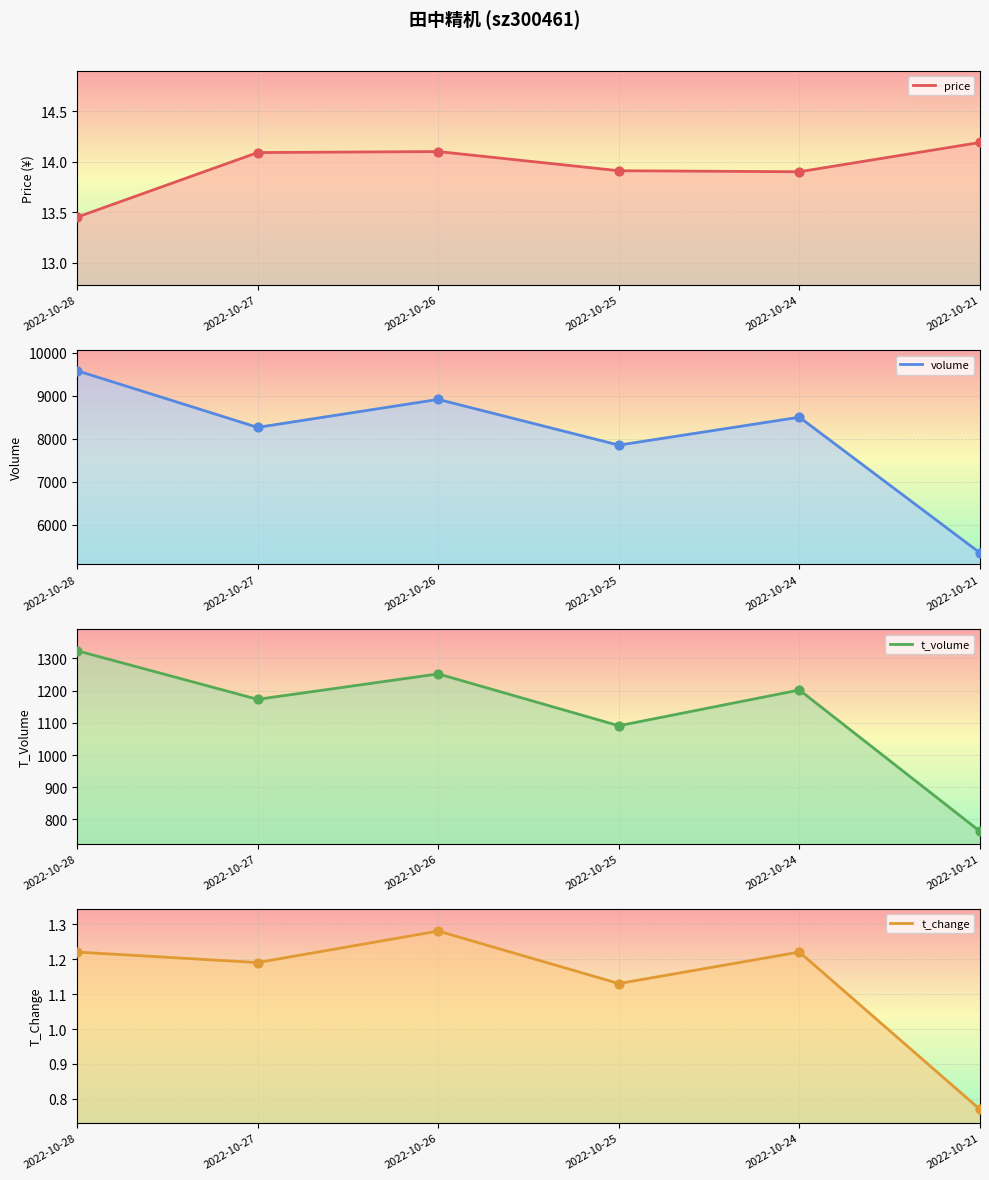

Is the value of t_volume at 2022-10-25 greater than the value of volume at 2022-10-24?

No